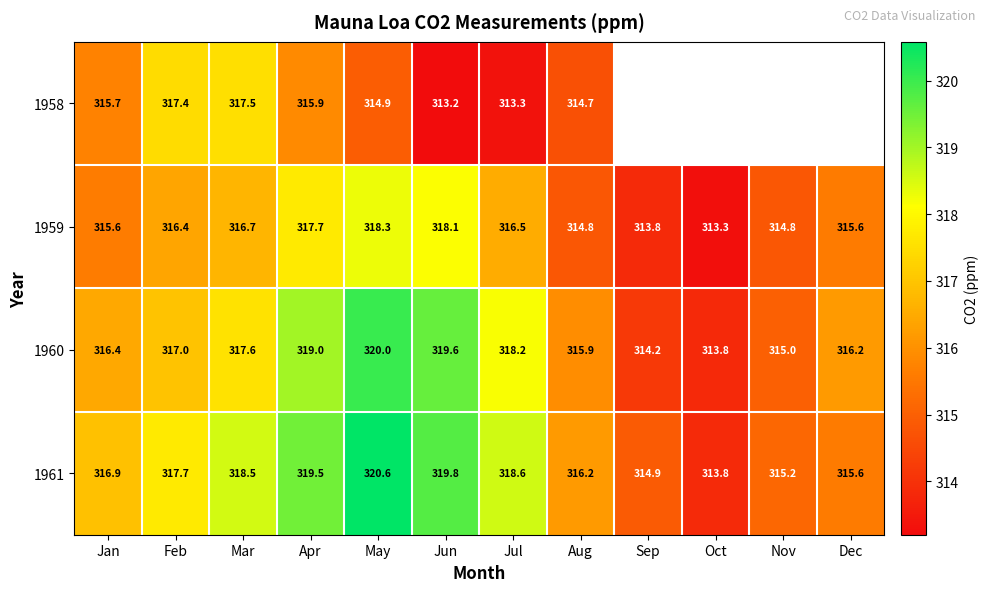

The value of 1959 at Mar is 220.1. True or false?

False